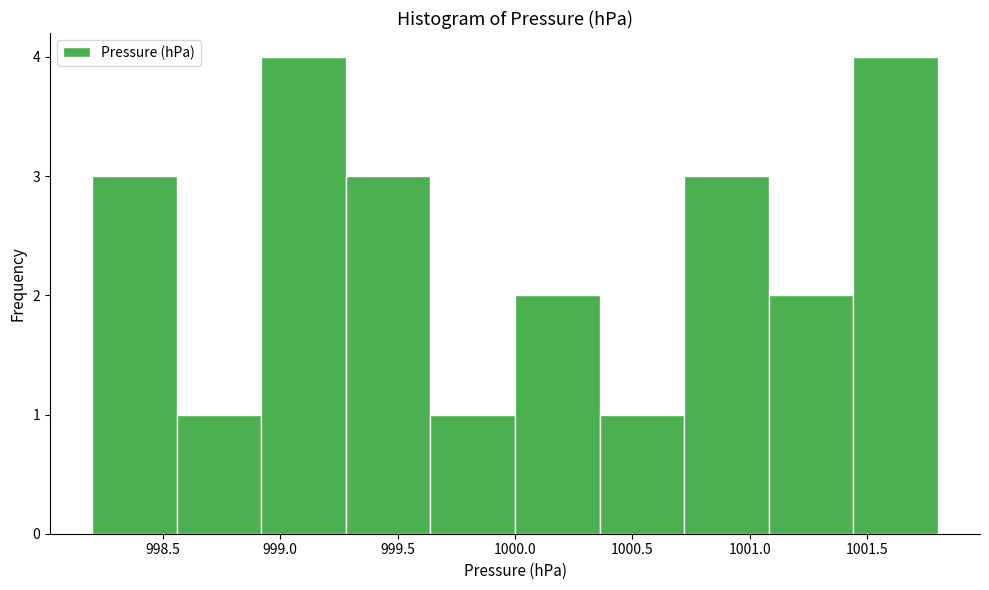

How tall is the bar that spans 1001.44 to 1001.80 on the x-axis? Neither the bar edges nor the heights are printed on the chart, so give them approximately, as read against the axes.

4